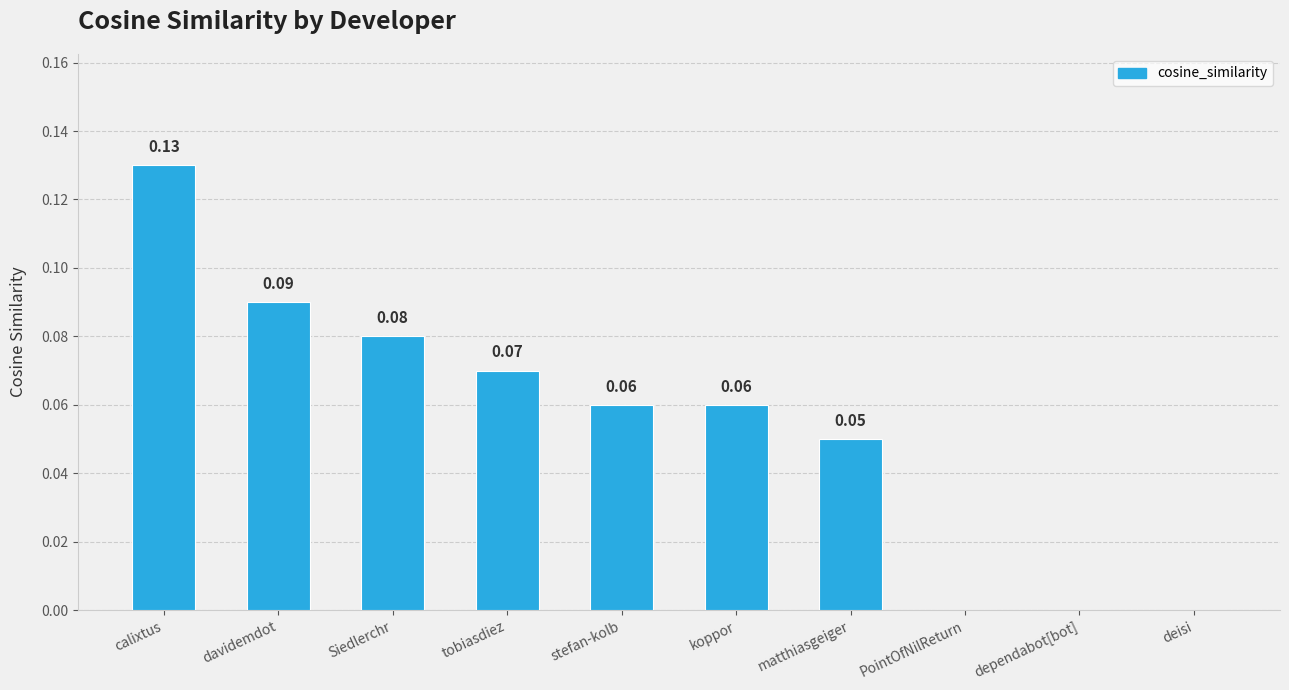

Count the values in the range 0 to 1.

10